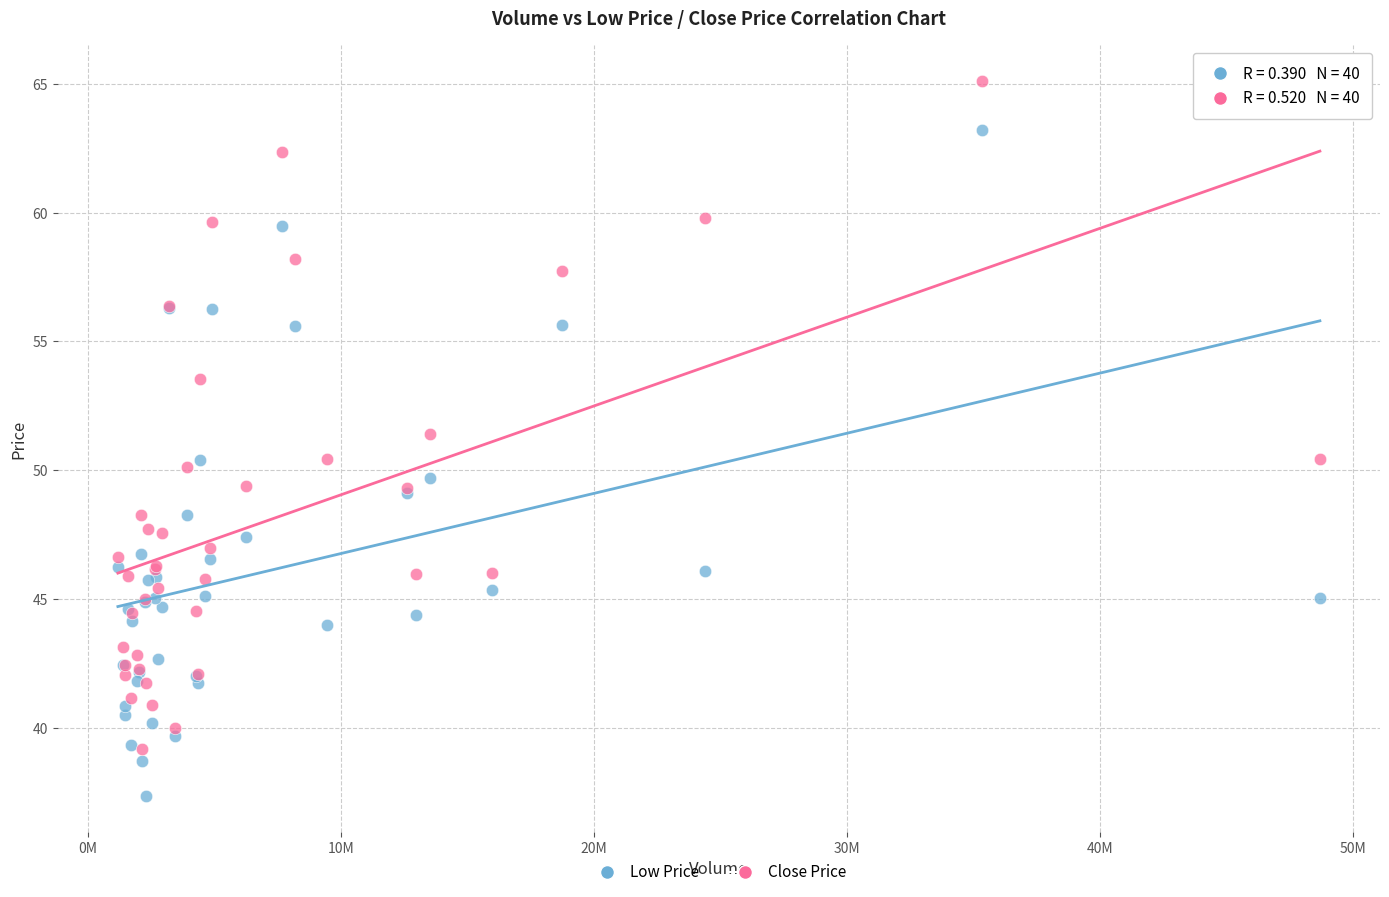

Which series reaches the maximum Y coordinate?

Close Price